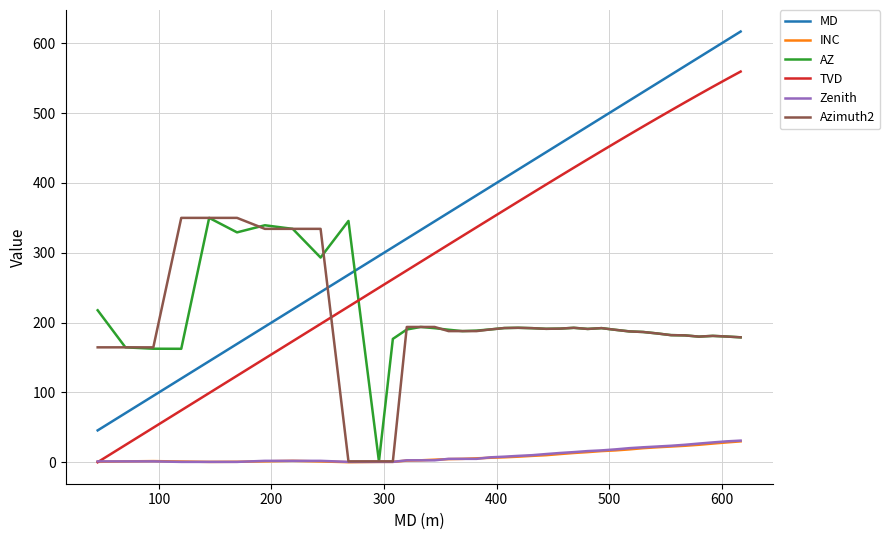

Which series has the widest spread of values?

MD